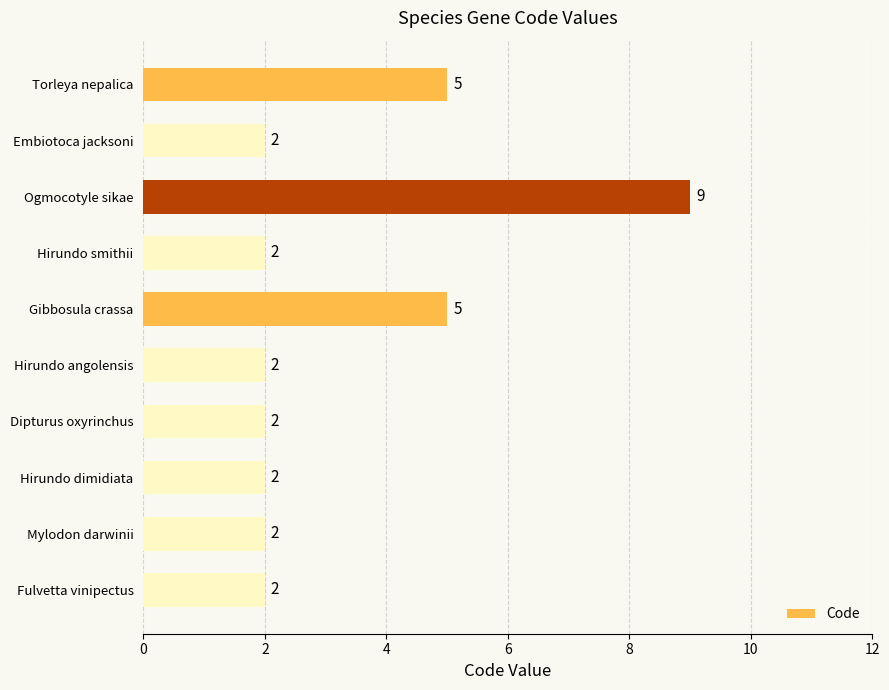

What is the value of the 5th bar from the top?

5